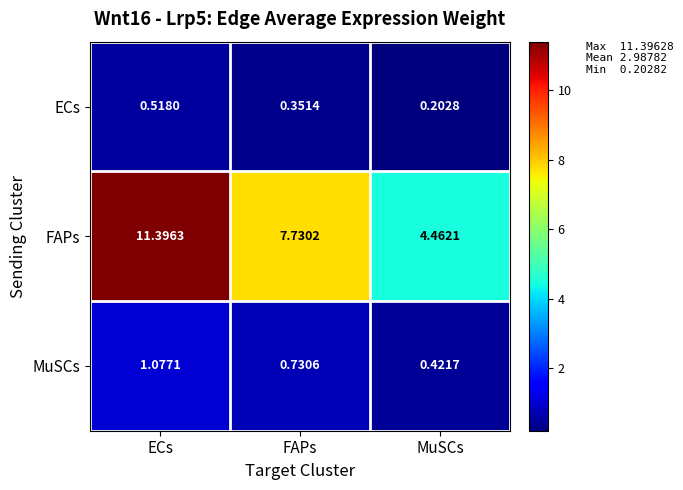

At which category is the sum across all series the highest?

ECs